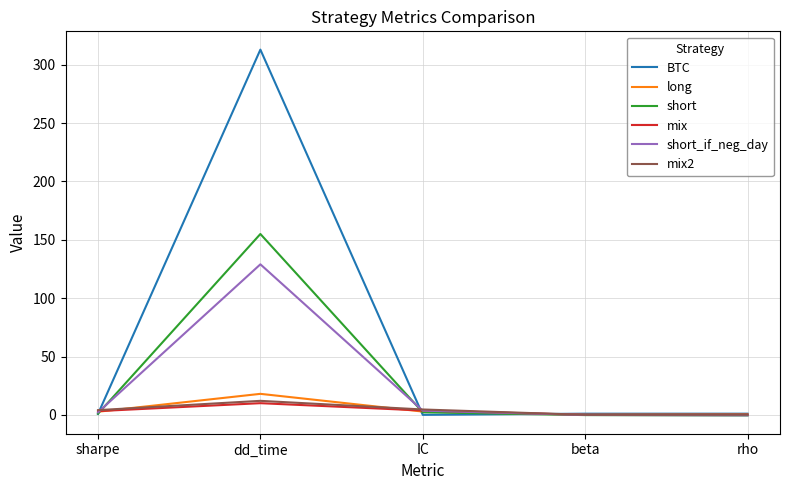

At which category is the sum across all series the highest?

dd_time